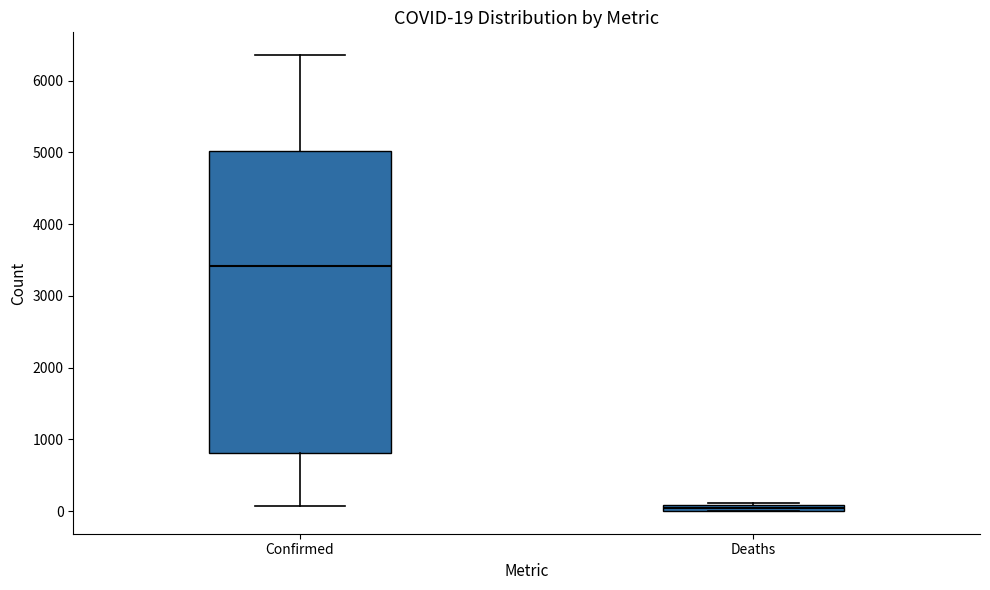

Which box is the tallest, from its lower edge to its upper edge?

Confirmed